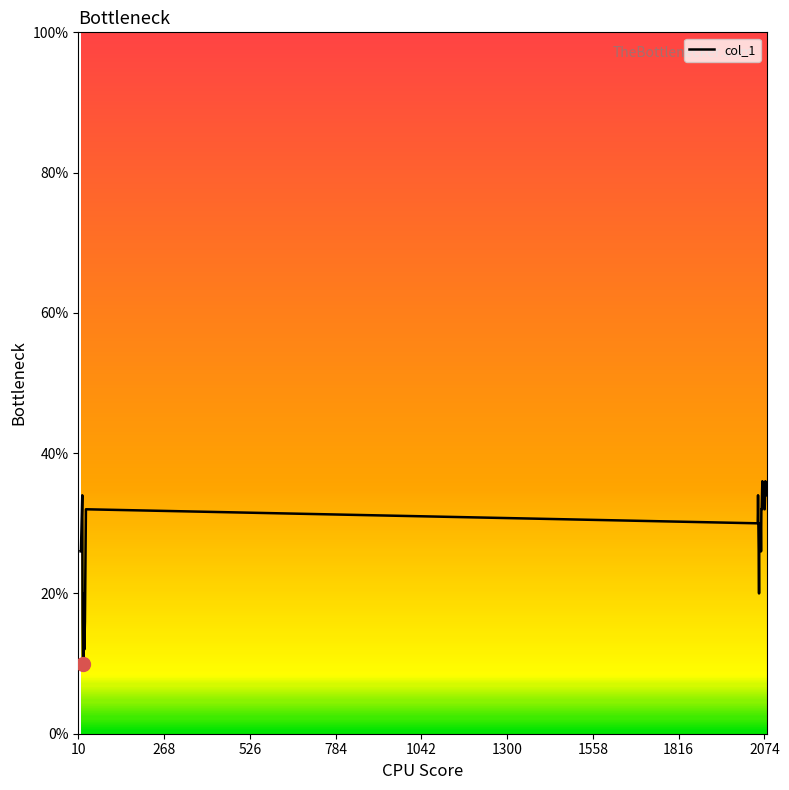

What is the difference between the second highest and second lowest values?

26